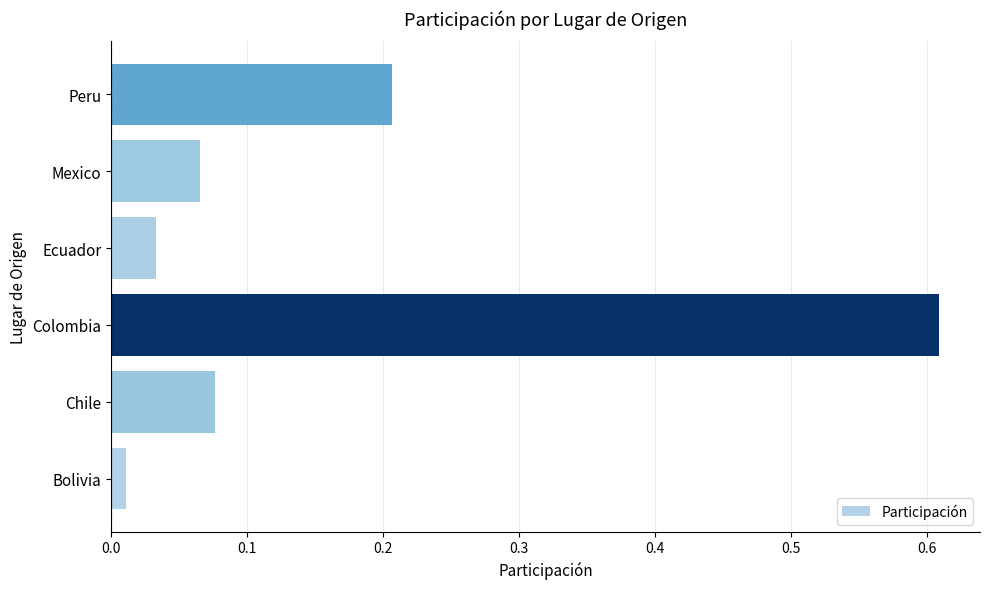

Which category has the highest value across all series?

Colombia